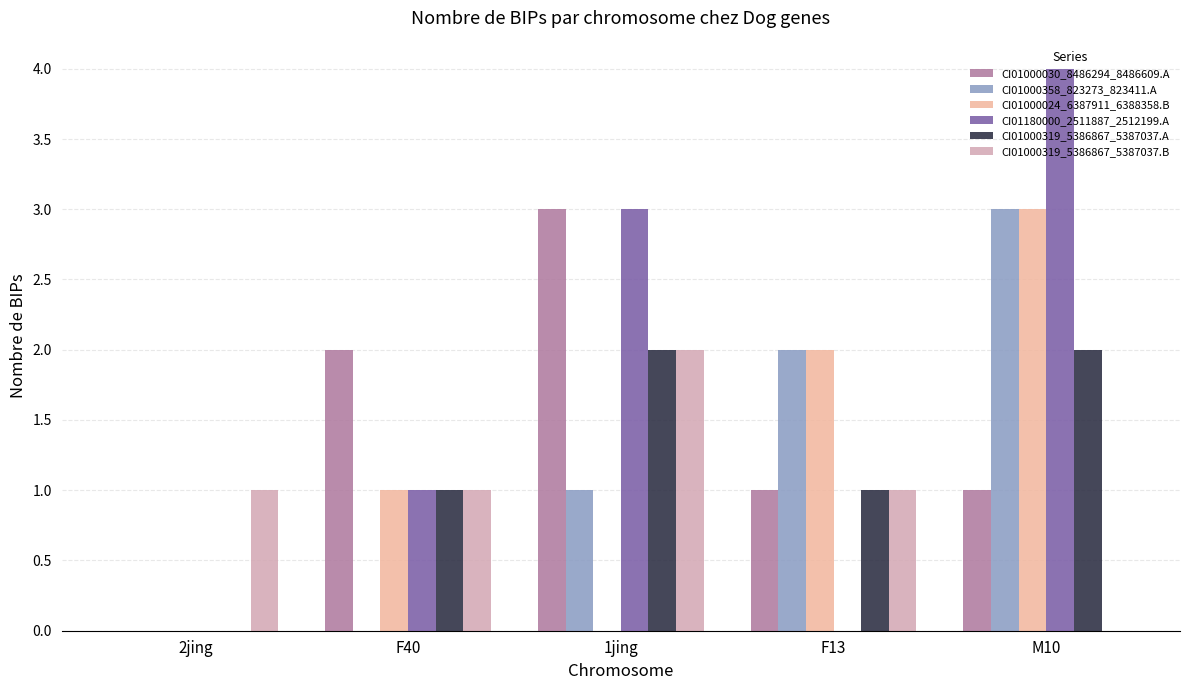

At F13, list the series in order from largest to smallest.

CI01000358_823273_823411.A, CI01000024_6387911_6388358.B, CI01000030_8486294_8486609.A, CI01000319_5386867_5387037.A, CI01000319_5386867_5387037.B, CI01180000_2511887_2512199.A